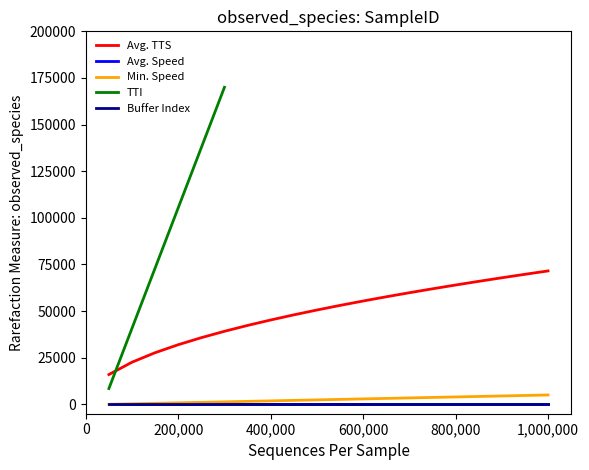

What is the value of the Avg. Speed point at the 6th from the left?

6.0